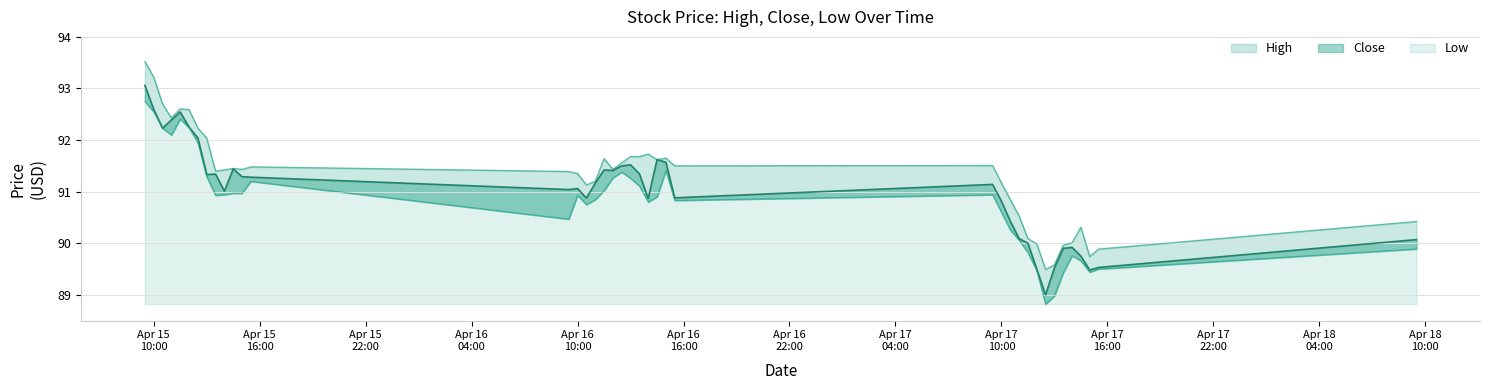

At which category is the sum across all series the highest?

2024-04-15 09:30